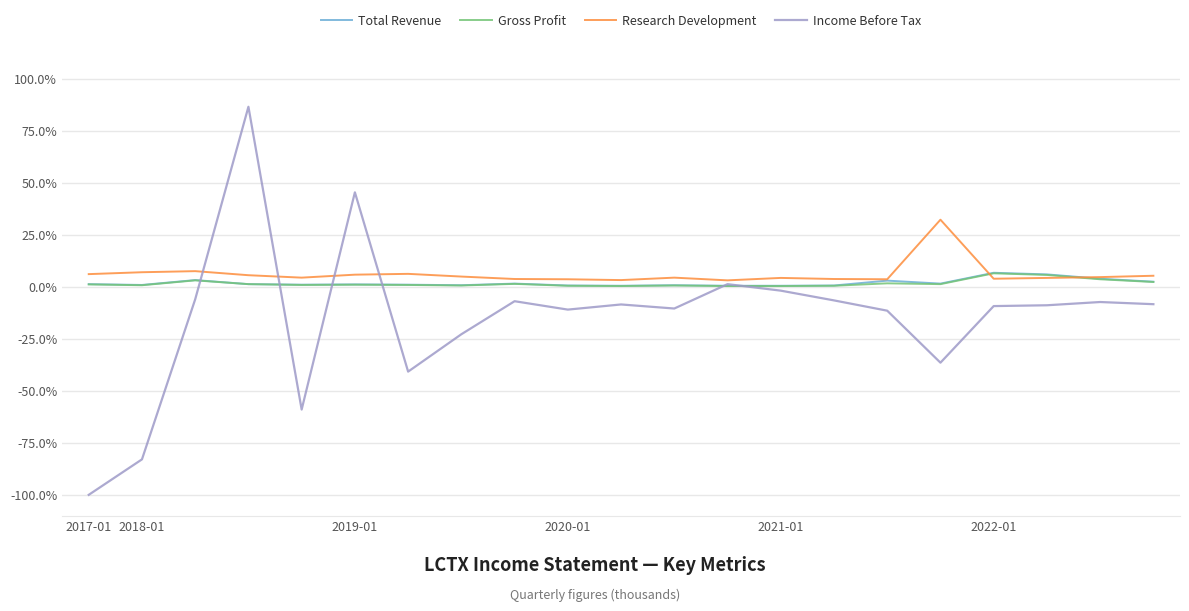

Does the chart display data point markers on the line(s)?

No